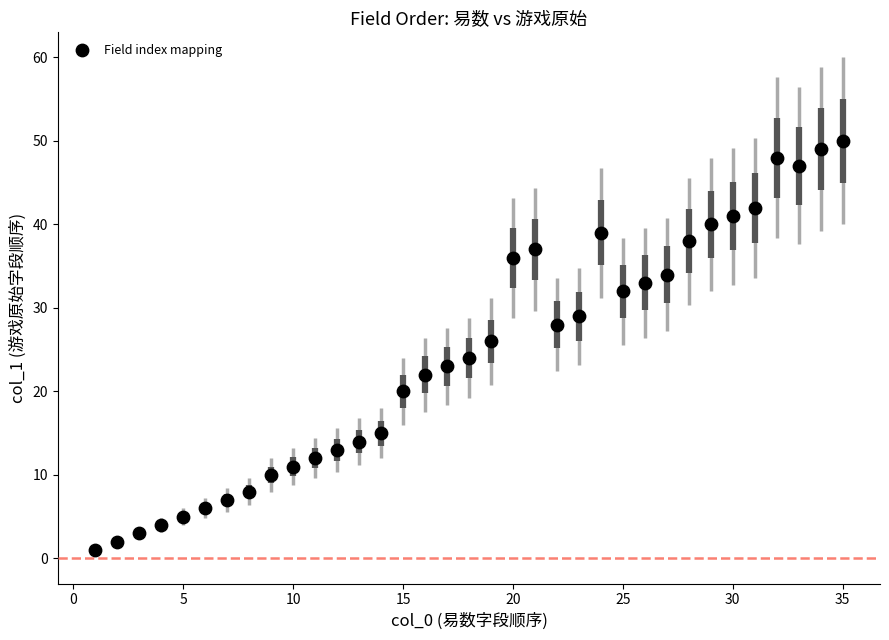

What is the range of X values (max minus min)?

34